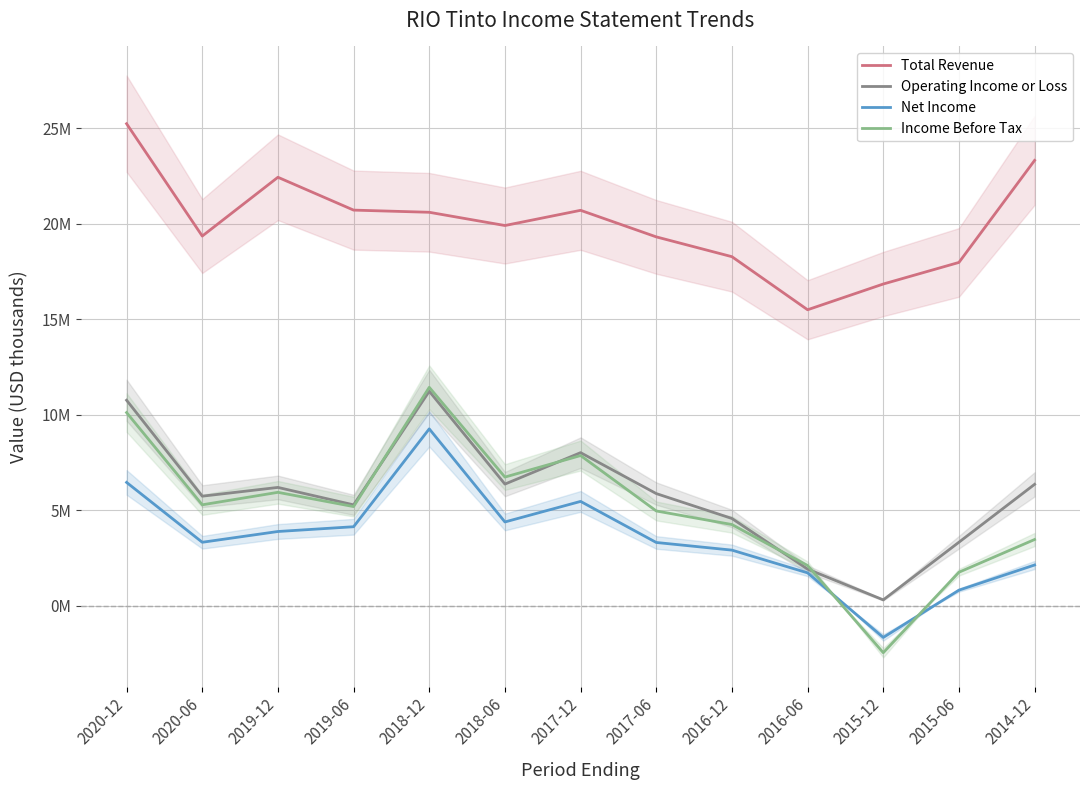

Which series has the largest total across all categories?

Total Revenue